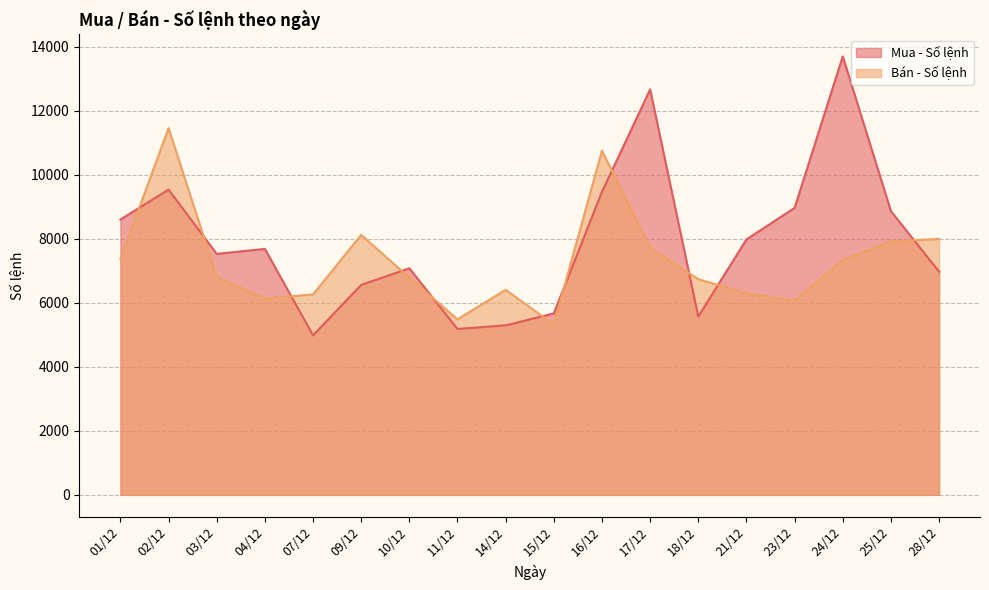

At which category is the sum across all series the highest?

24/12